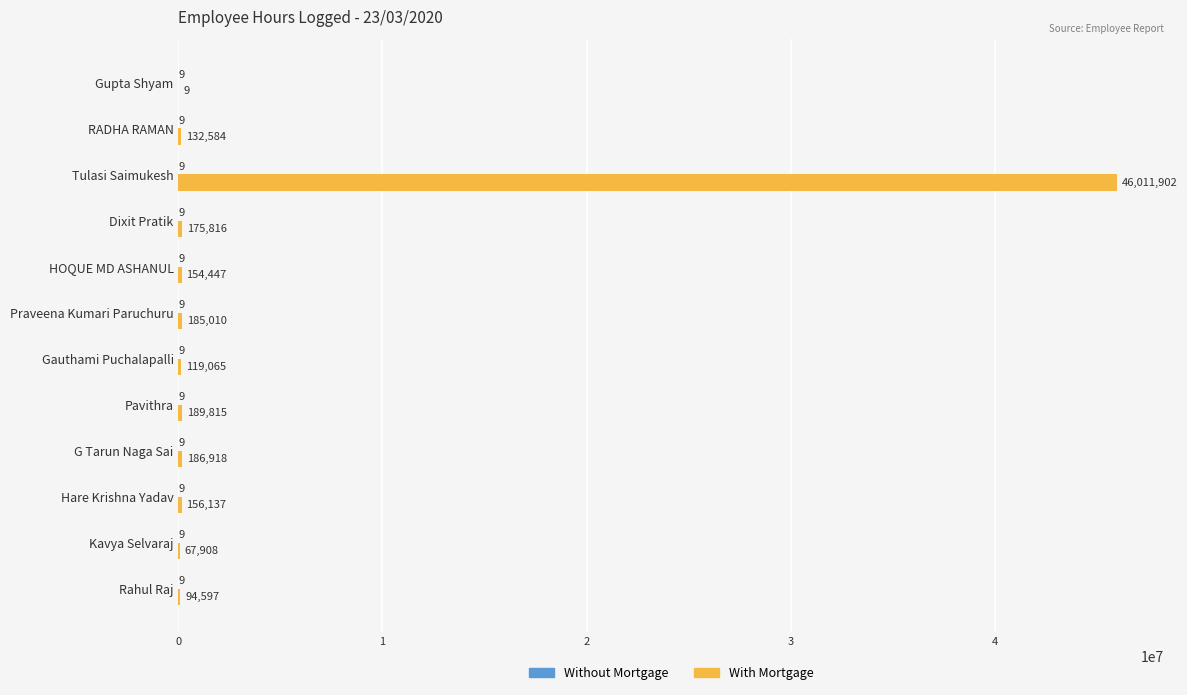

What is the approximate value of With Mortgage at Hare Krishna Yadav, to the nearest 50?

156150